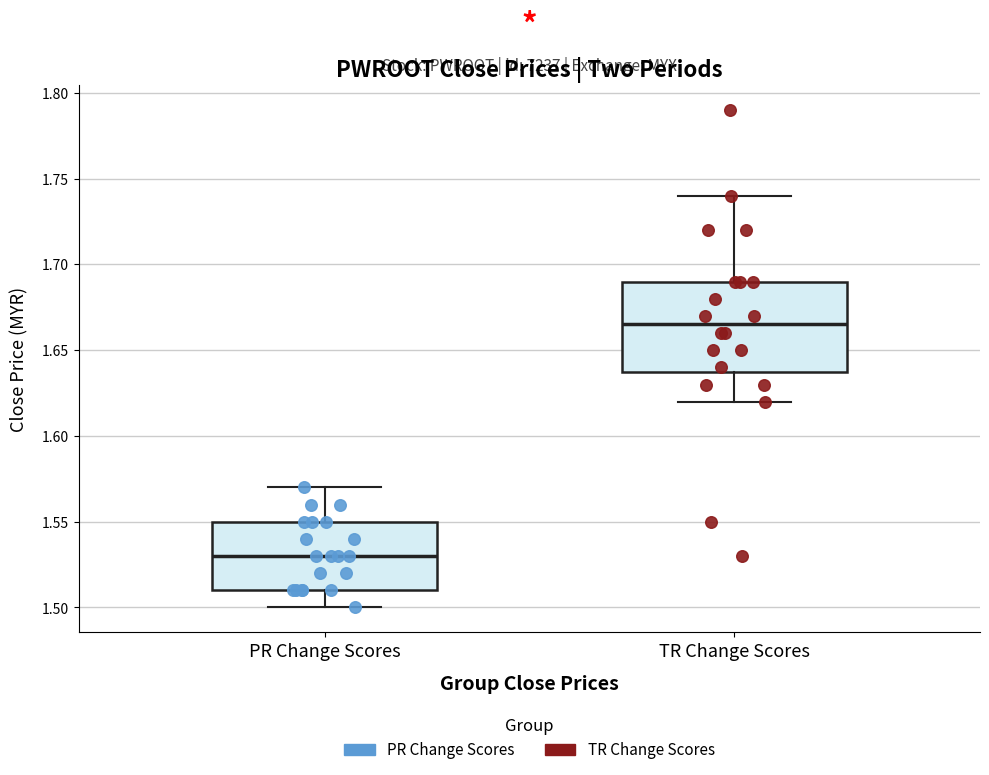

Where does the median line of the box for PR Change Scores sit on the y-axis? The values are not printed on the chart, so give them approximately, as read against the axis.

1.530